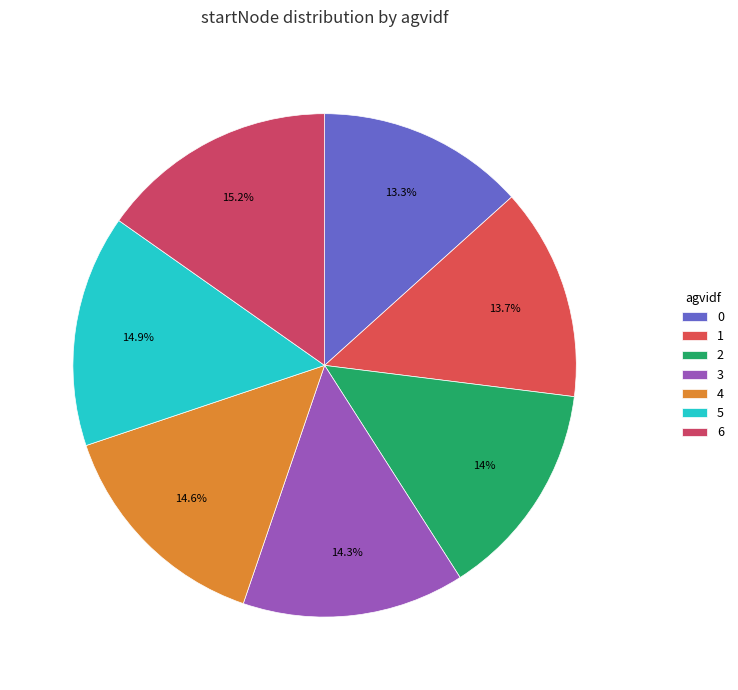

What percentage is the 4 slice, to the nearest percent?

15%